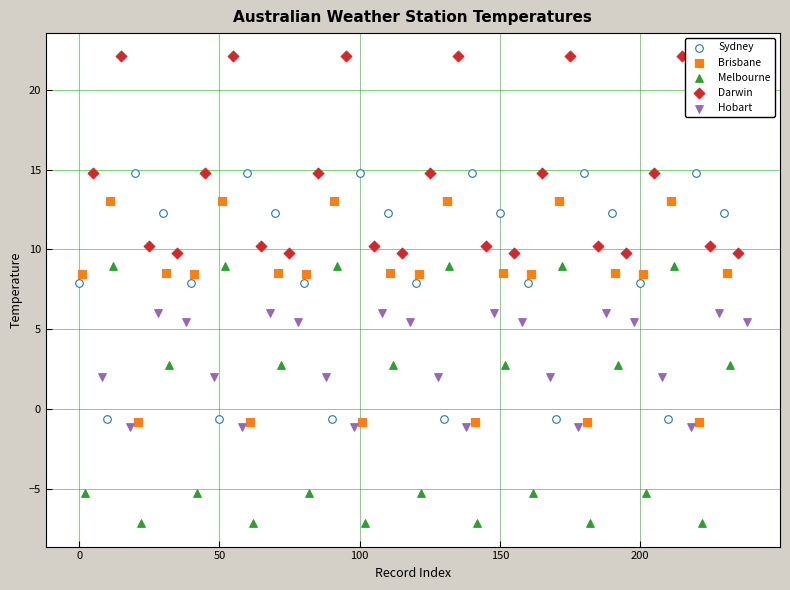

Which series reaches the maximum Y coordinate?

Darwin